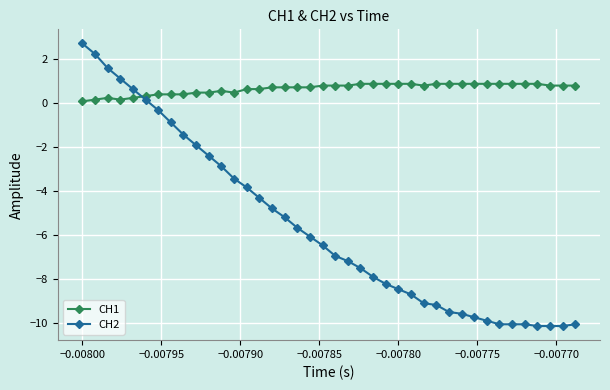

What is the minimum value shown in the chart?

-10.2